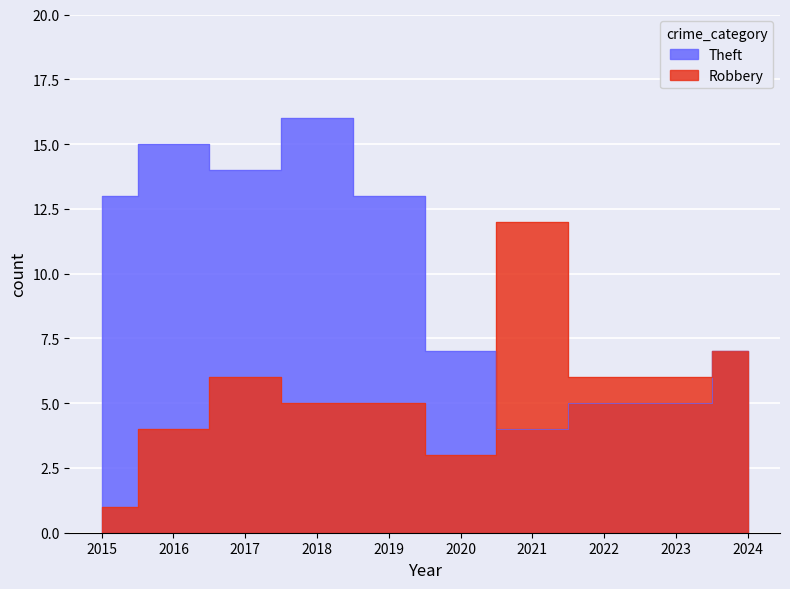

What is the sum of the Theft values at 2019 and 2023?

18